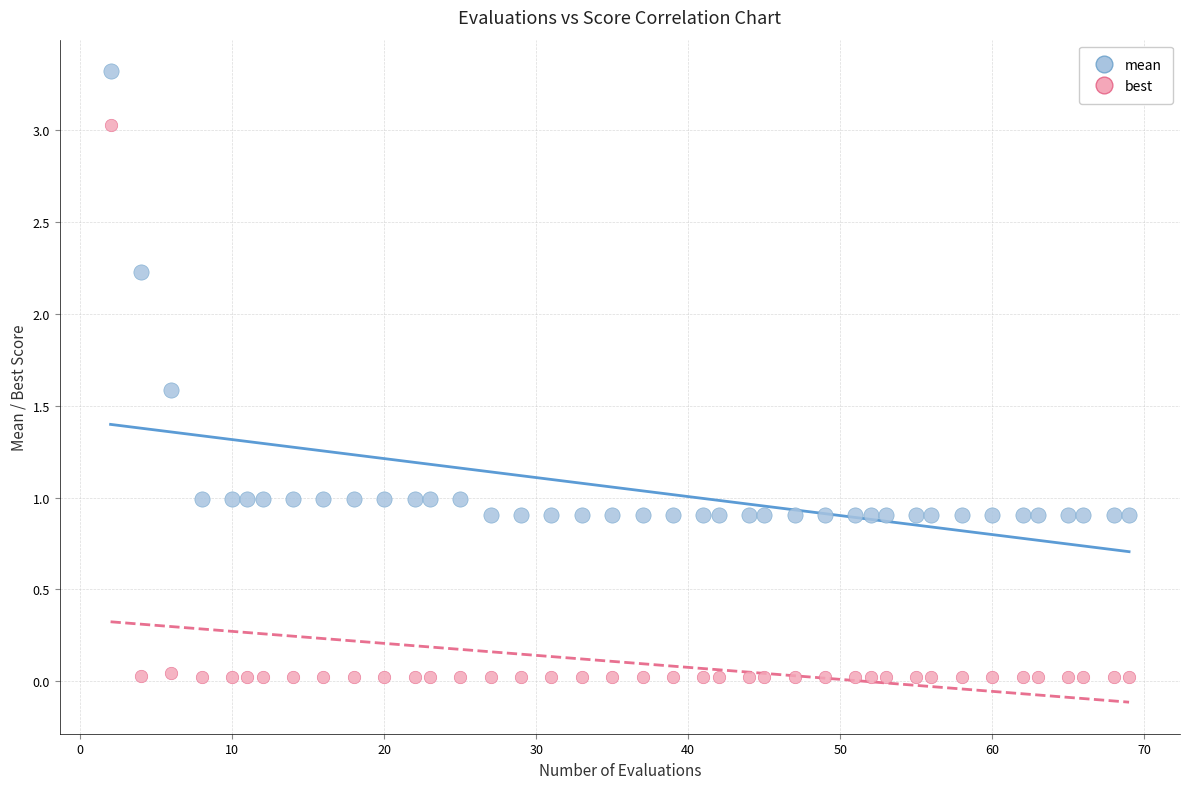

What are all the series names shown in the legend?

mean, best